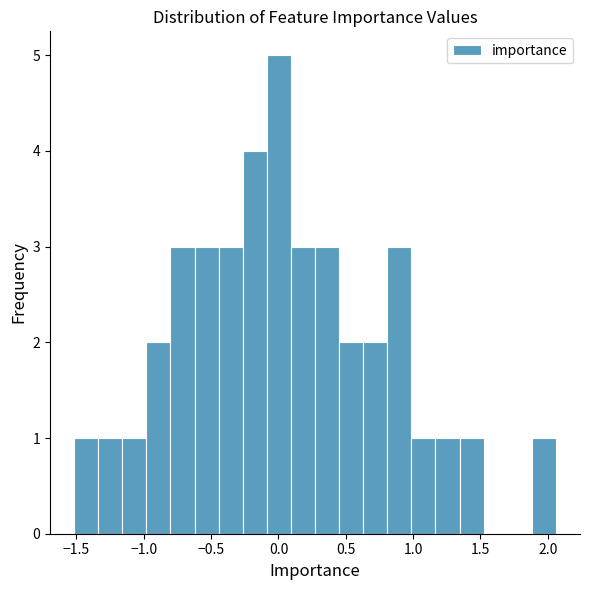

Around what value on the x-axis is the tallest bar? Give the approximate position of its centre, as read against the axis.

0.00